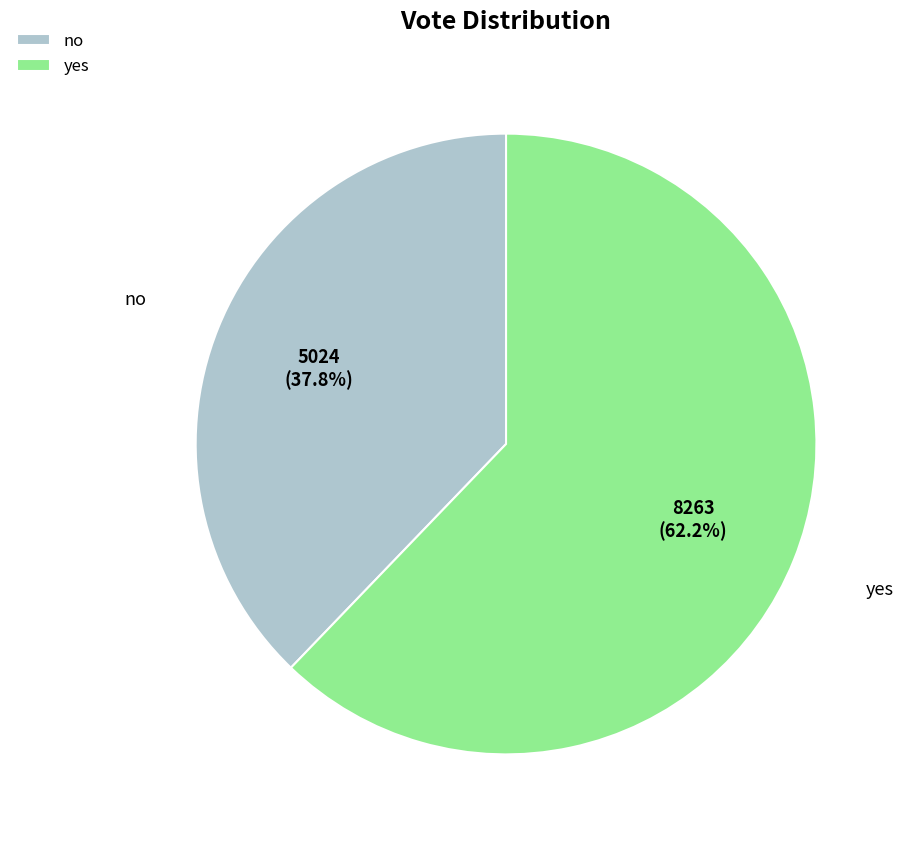

What percentage is NOT represented by no?

62.2%